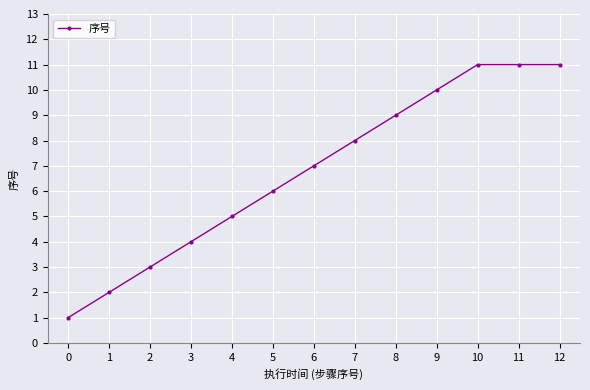

What is the sum of the values at 0 and 4?

6